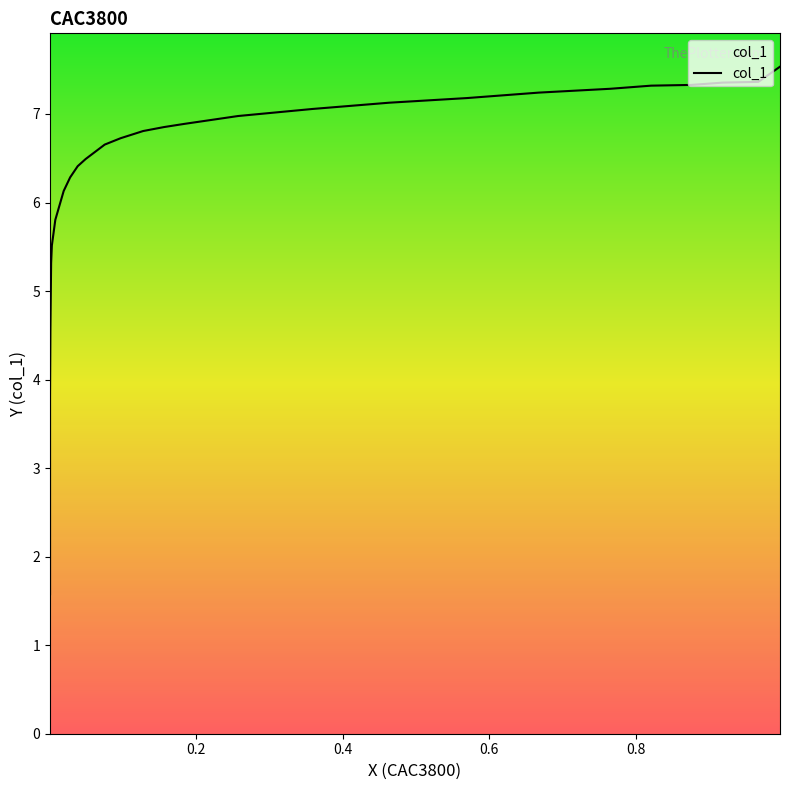

What is the difference between the maximum and minimum values?

6.0